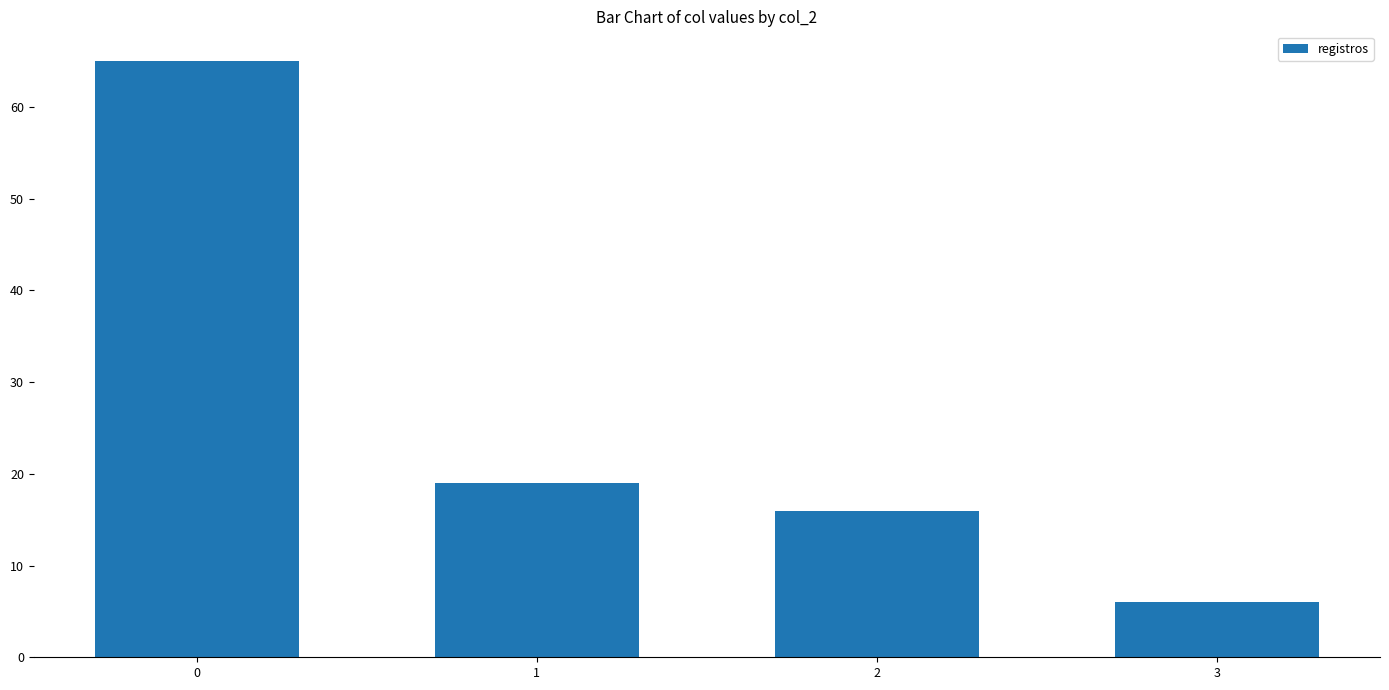

What is the change in value from 2 to 3?

-10